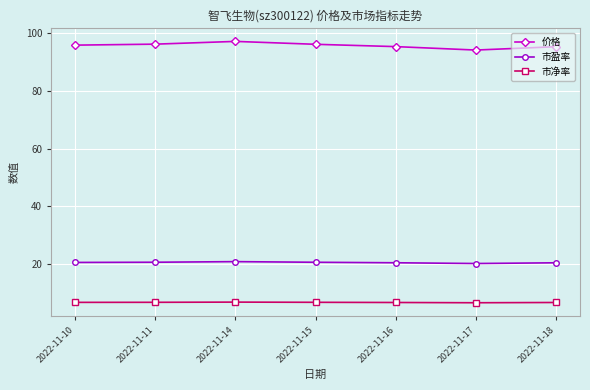

True or false: 市净率 and 价格 cross at least once.

False